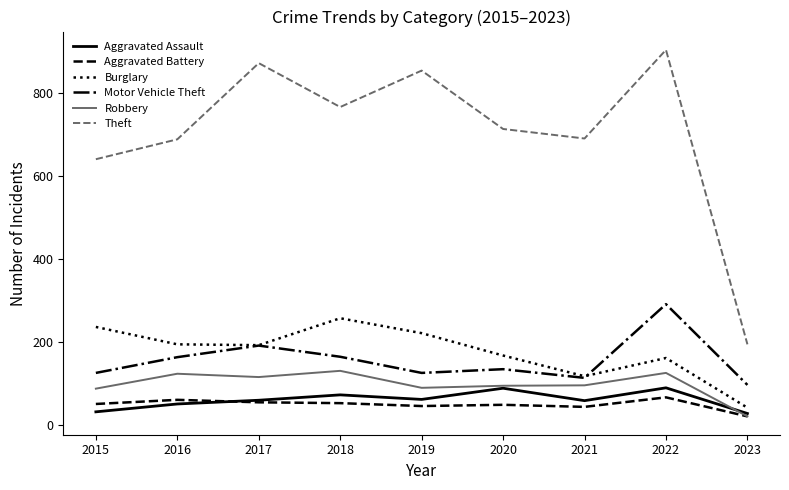

True or false: Motor Vehicle Theft and Theft cross at least once.

False